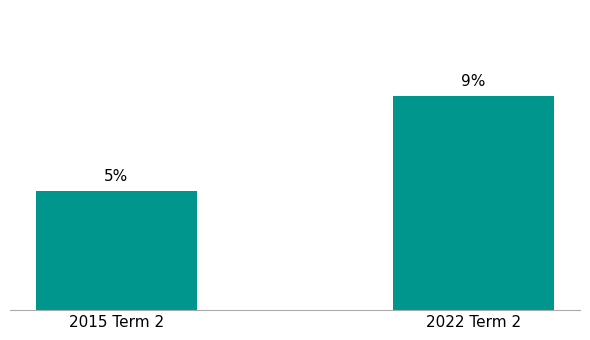

Which category has the highest value across all series?

2022 Term 2